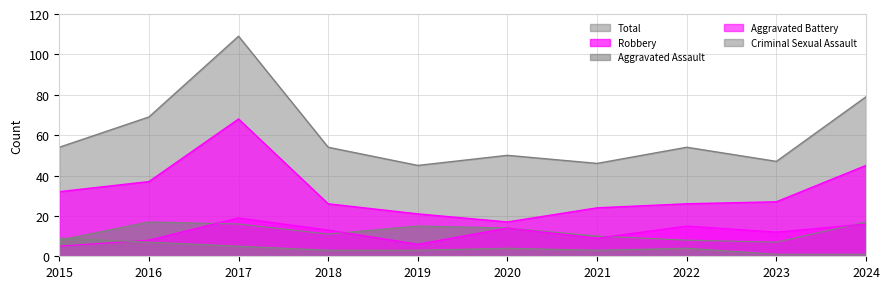

The Criminal Sexual Assault series shows 7 at 2016. True or false?

True